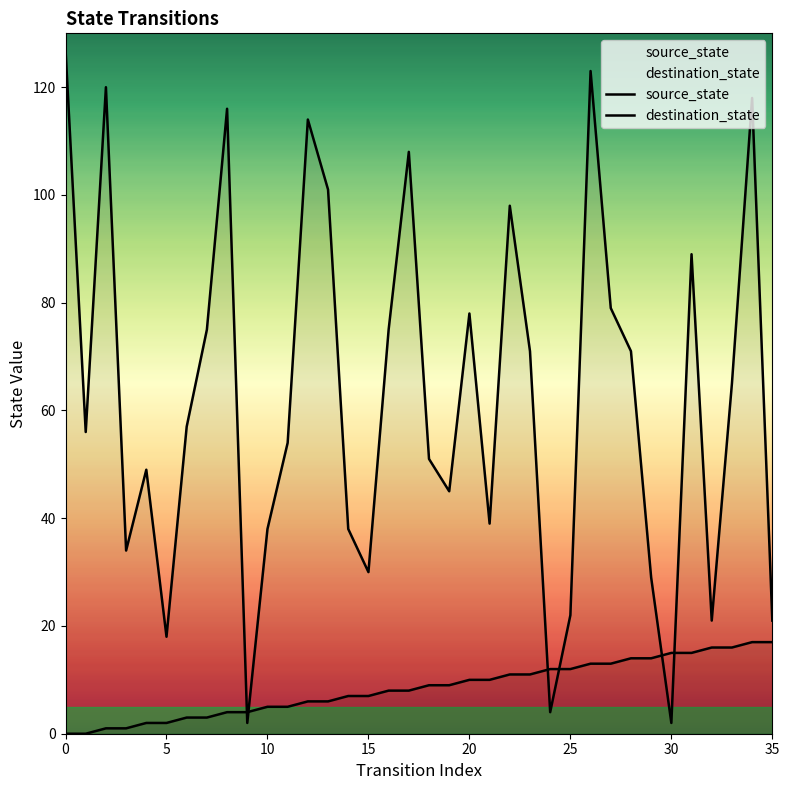

How many times do source_state and destination_state cross each other?

6